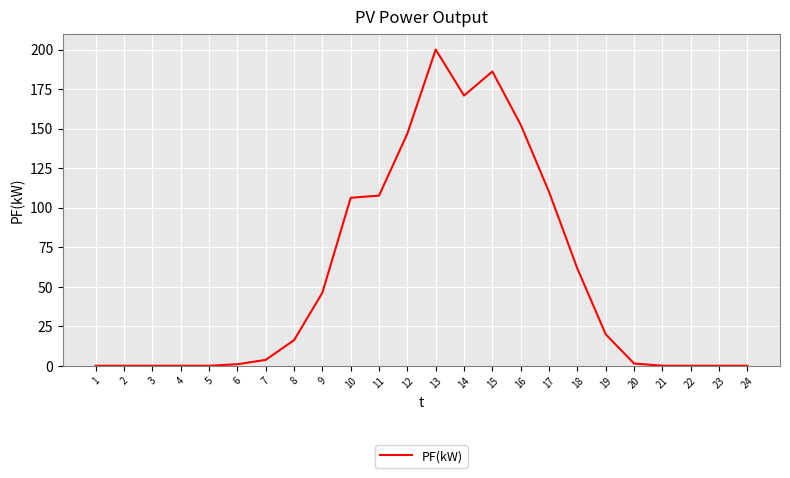

How many lines are shown in the chart?

1